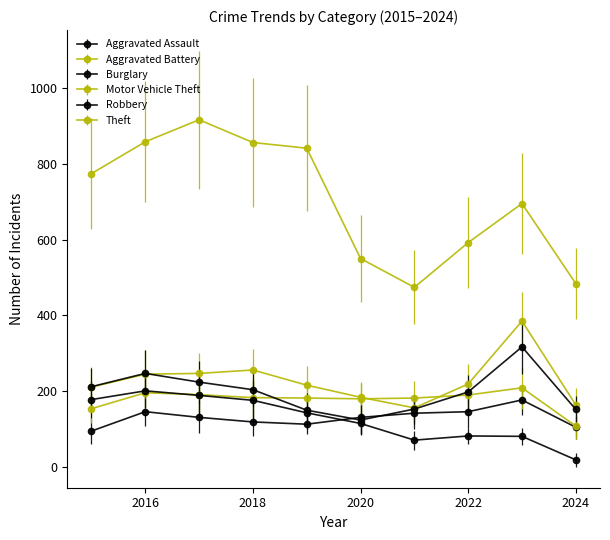

How many data points does each series have?

10